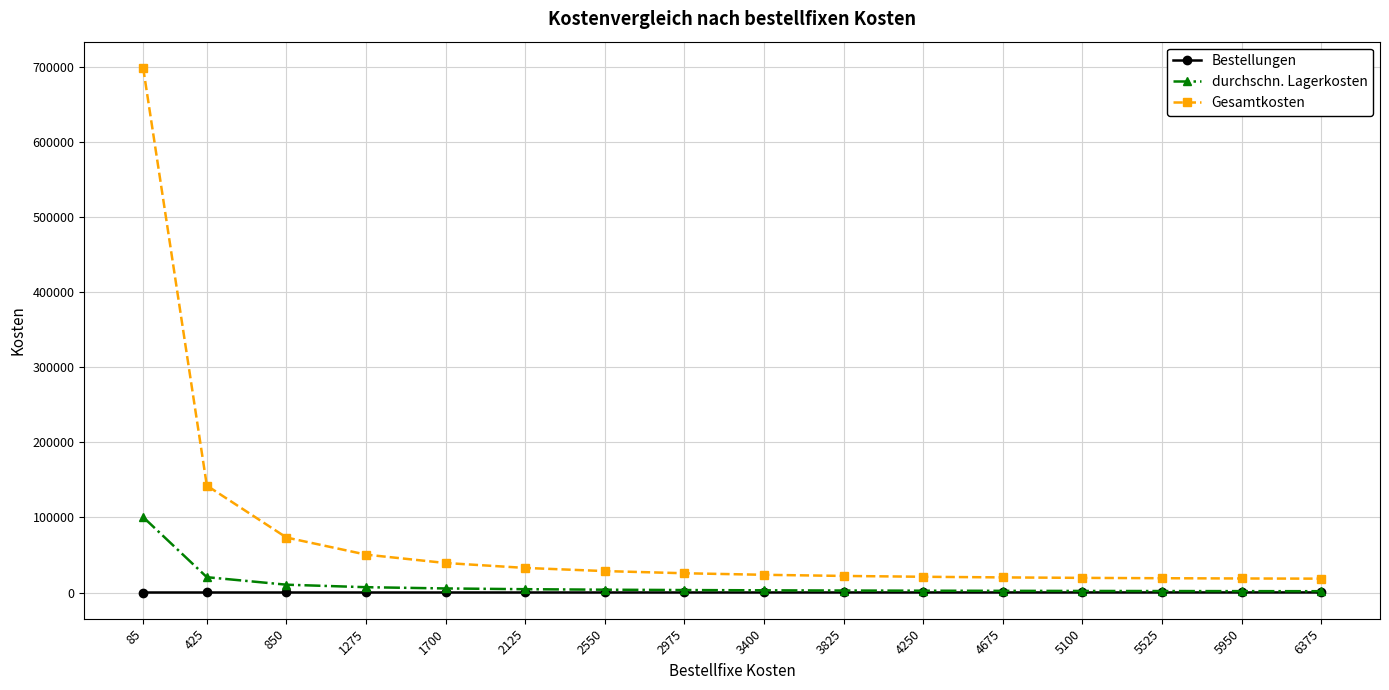

The value of Bestellungen at 3825 is 45.0. True or false?

True